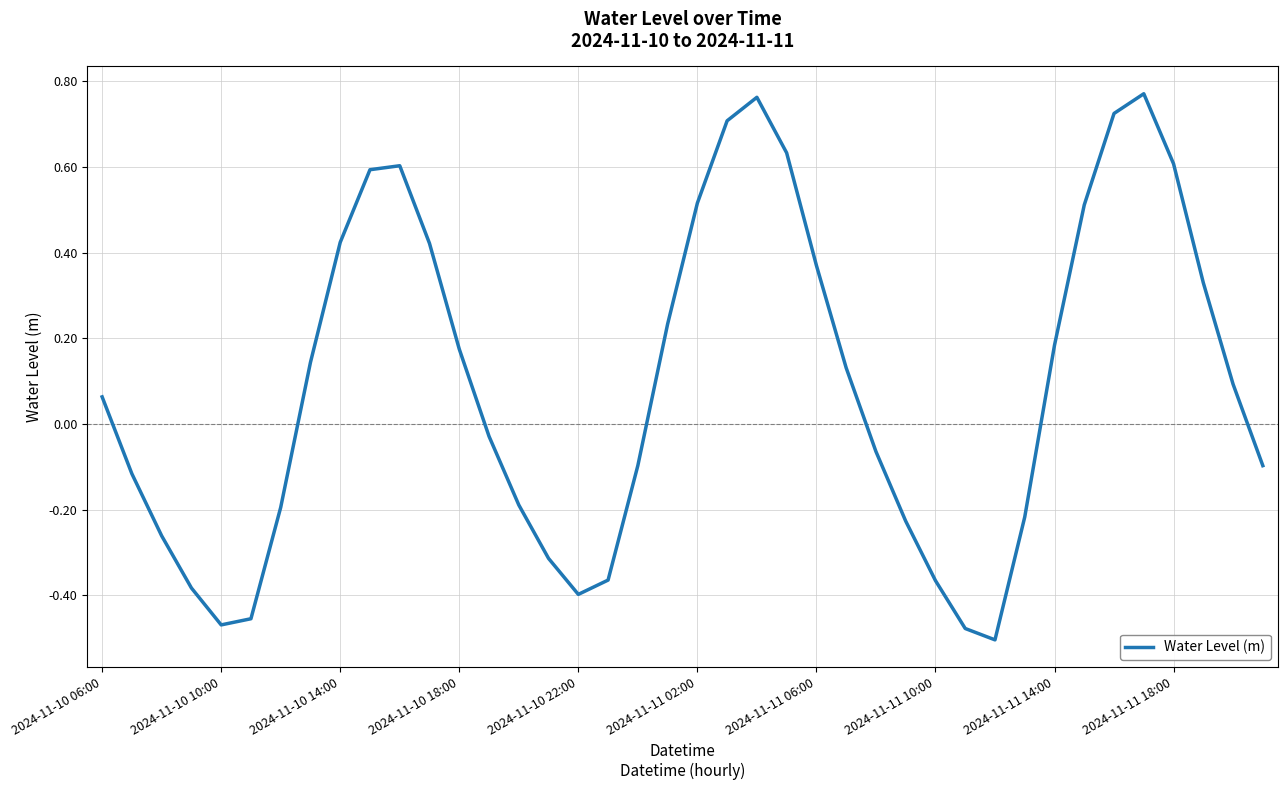

What is the difference between the maximum and minimum values?

1.3